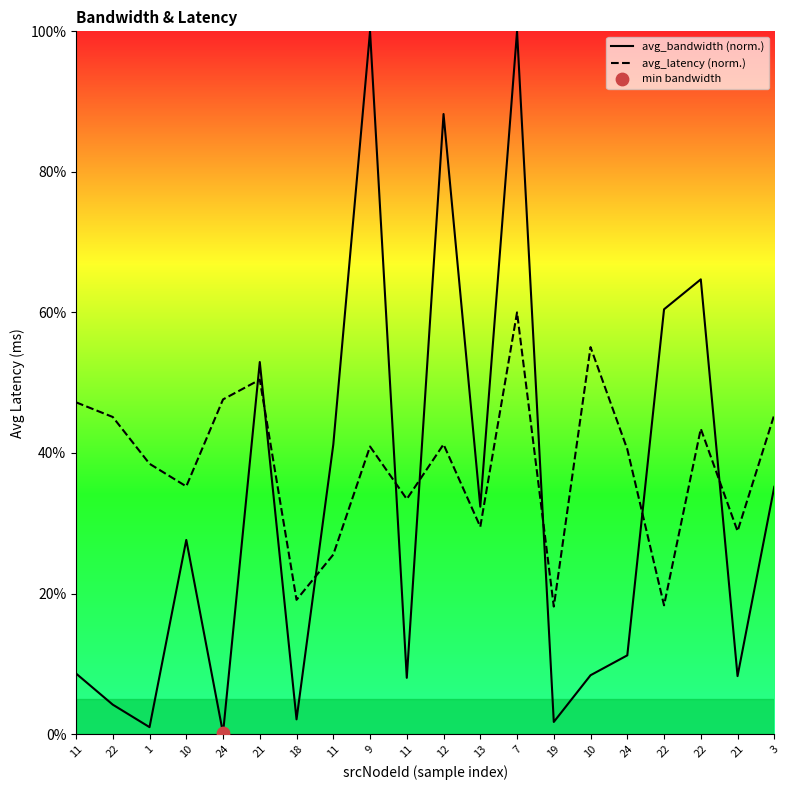

What is the total value across all series at 11?

55.8